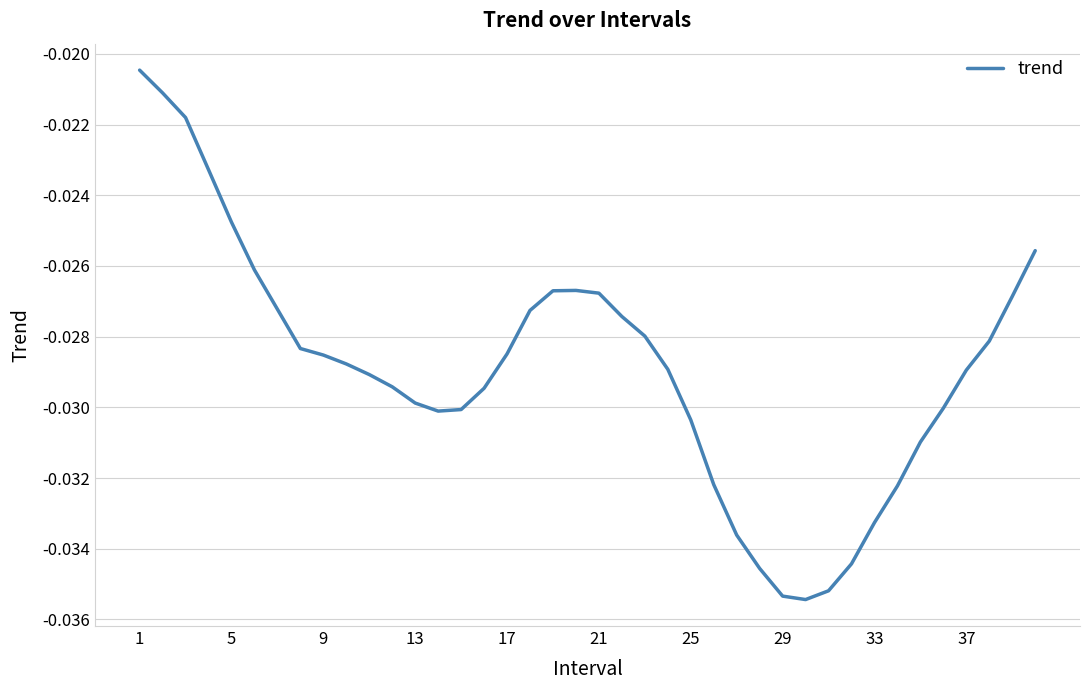

True or false: the data shows -0.1 at 29.

False